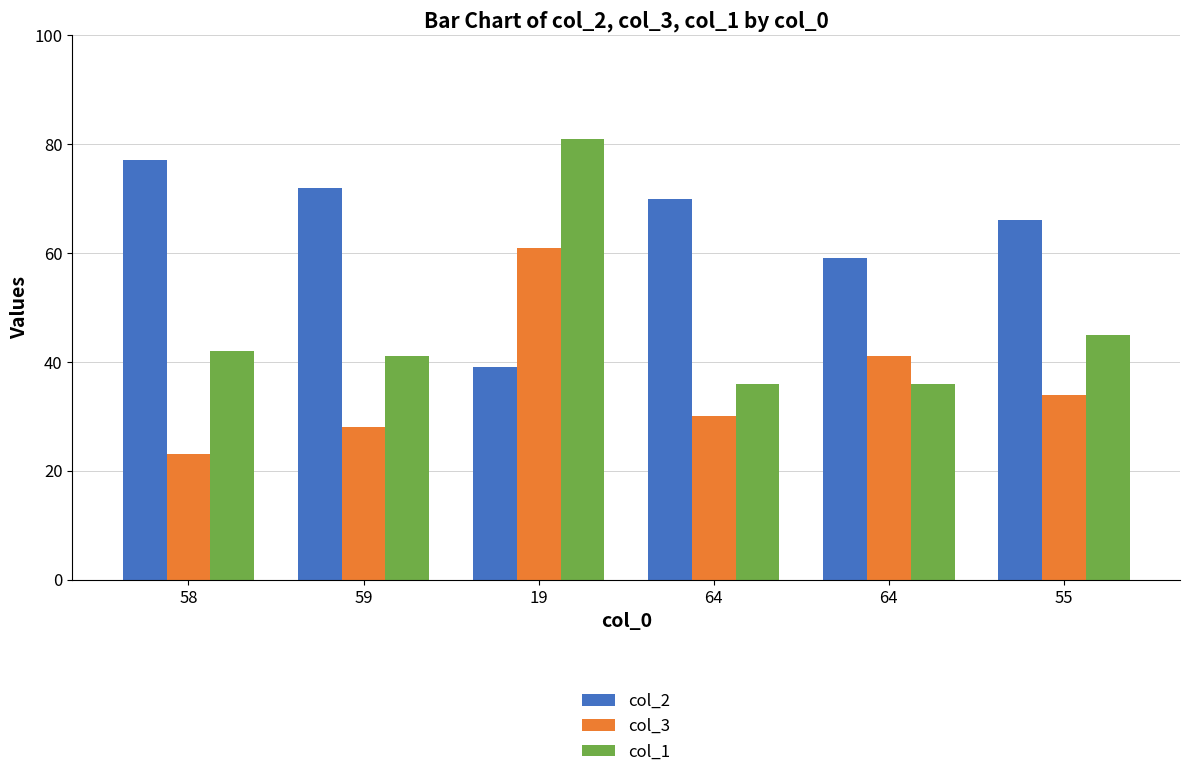

What is the difference between the col_1 values at 19 and 64?

45